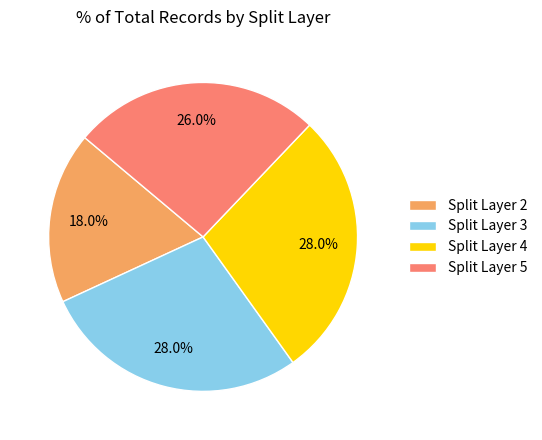

Is Split Layer 5 the majority of the pie?

No